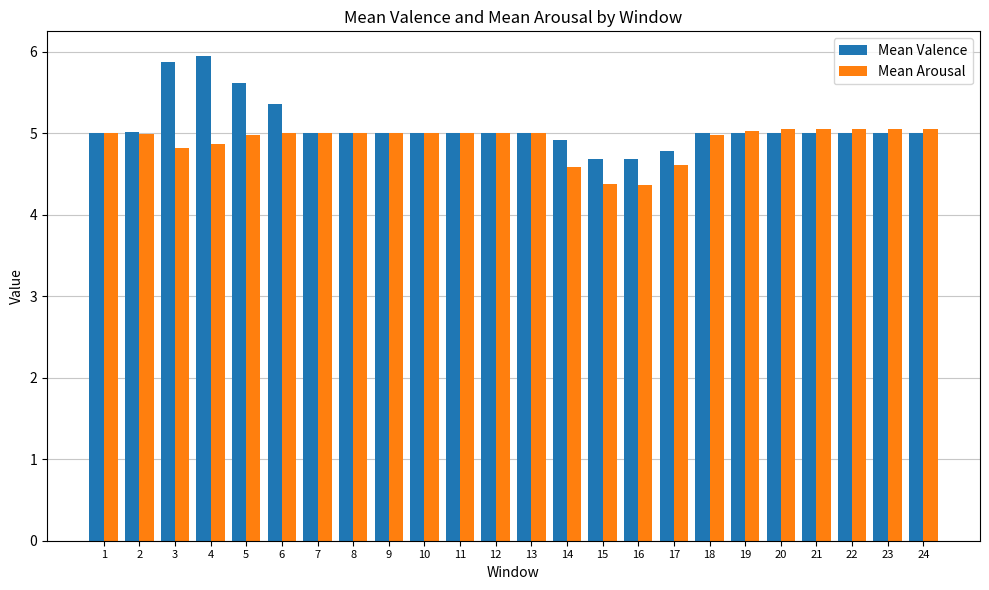

What is the value of the Mean Arousal bar at the 11th from the left?

5.0